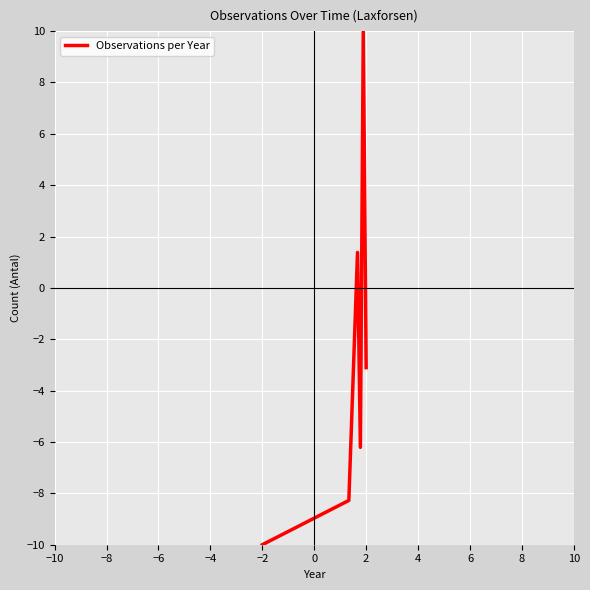

What is the minimum value shown in the chart?

-10.0